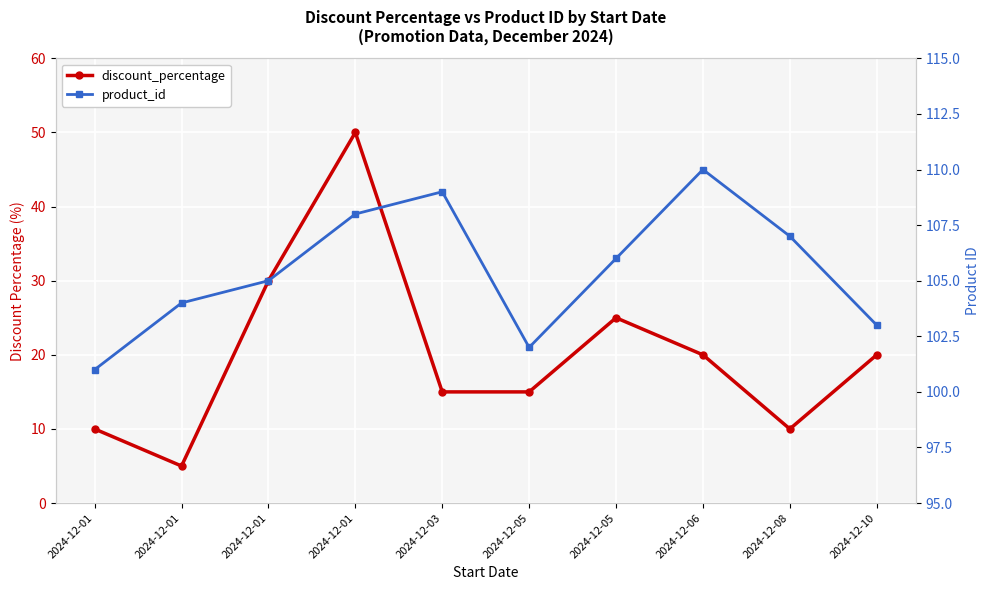

Reading left to right, transcribe all the data shown in this chart.

discount_percentage: 2024-12-01=10	2024-12-01=5	2024-12-01=30	2024-12-01=50	2024-12-03=15	2024-12-05=15	2024-12-05=25	2024-12-06=20	2024-12-08=10	2024-12-10=20
product_id: 2024-12-01=101	2024-12-01=104	2024-12-01=105	2024-12-01=108	2024-12-03=109	2024-12-05=102	2024-12-05=106	2024-12-06=110	2024-12-08=107	2024-12-10=103